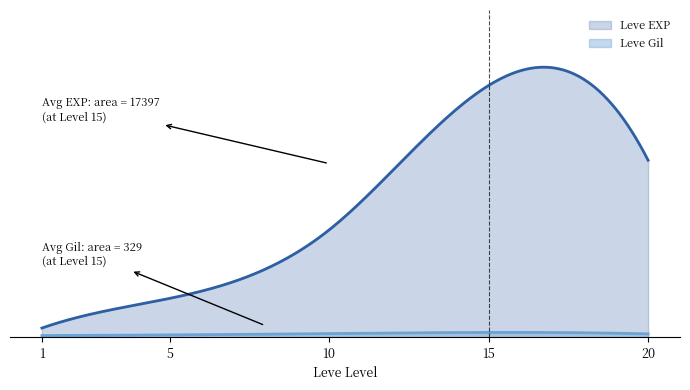

True or false: Leve Gil has a value of 112 at 1.

True